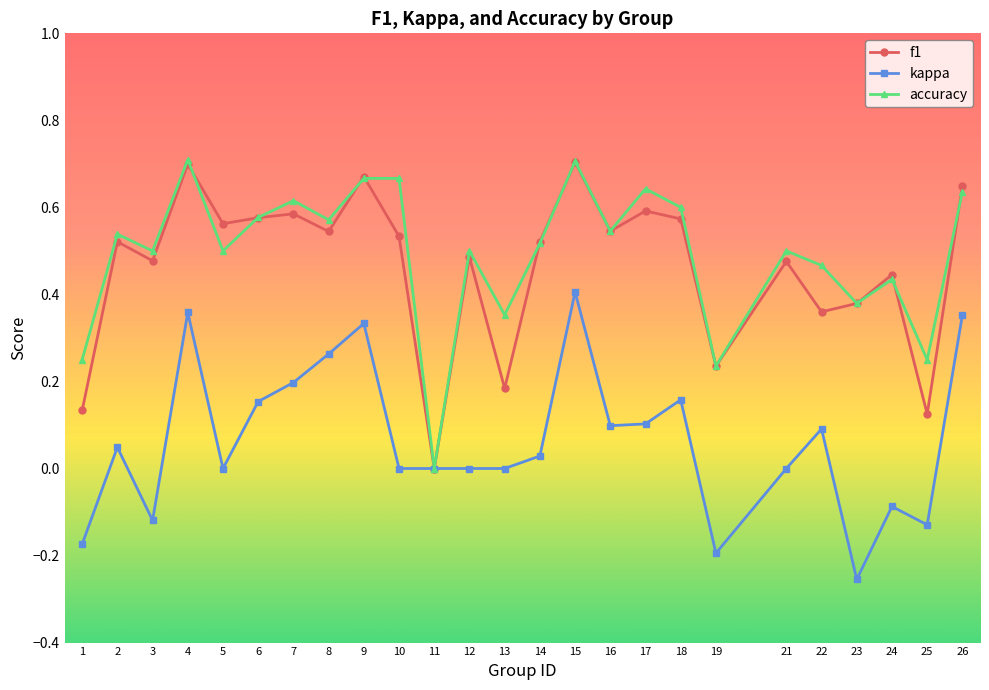

Which category has the lowest value across all series?

23